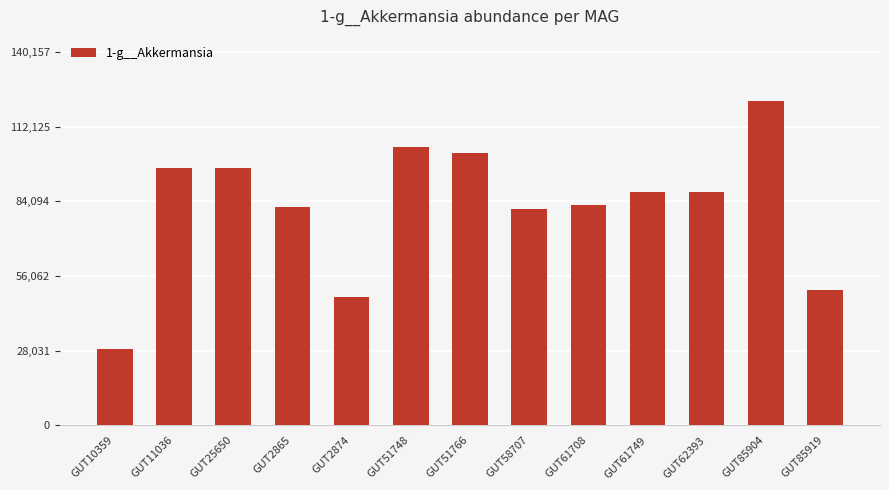

Approximately how many times larger is the value at GUT11036 compared to GUT61749?

1.1